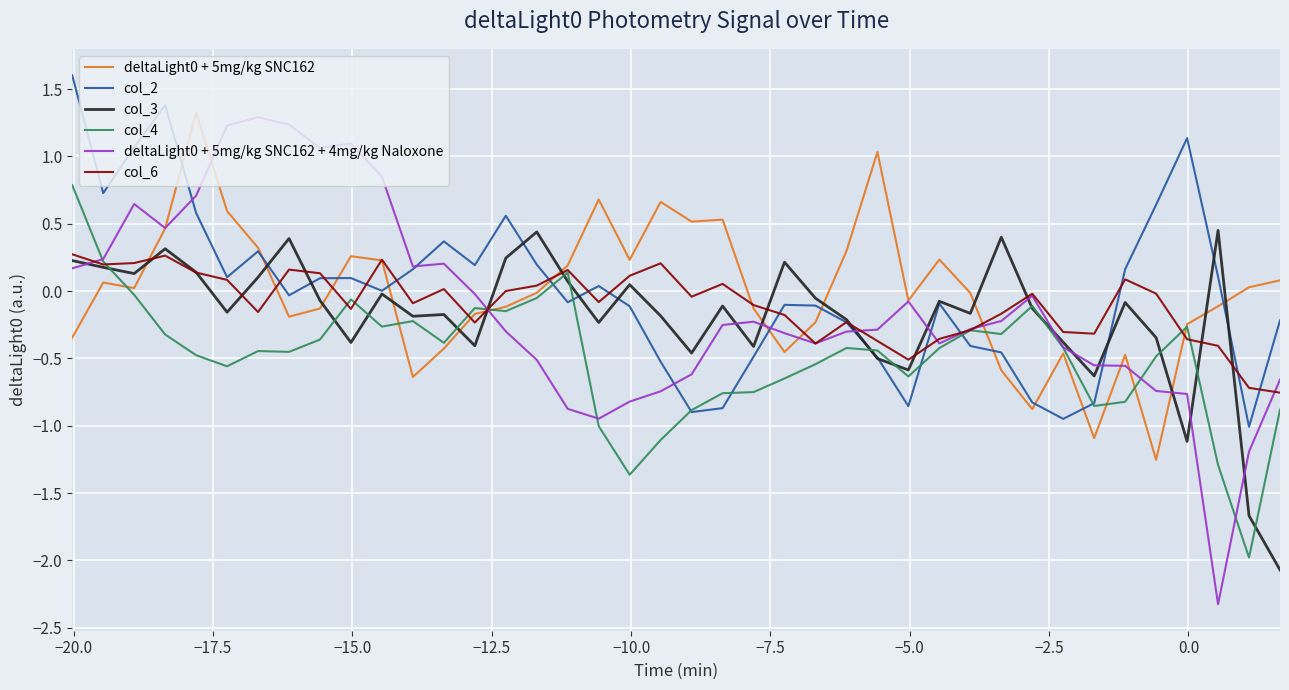

What is the highest value of the deltaLight0 + 5mg/kg SNC162 + 4mg/kg Naloxone series?

1.3